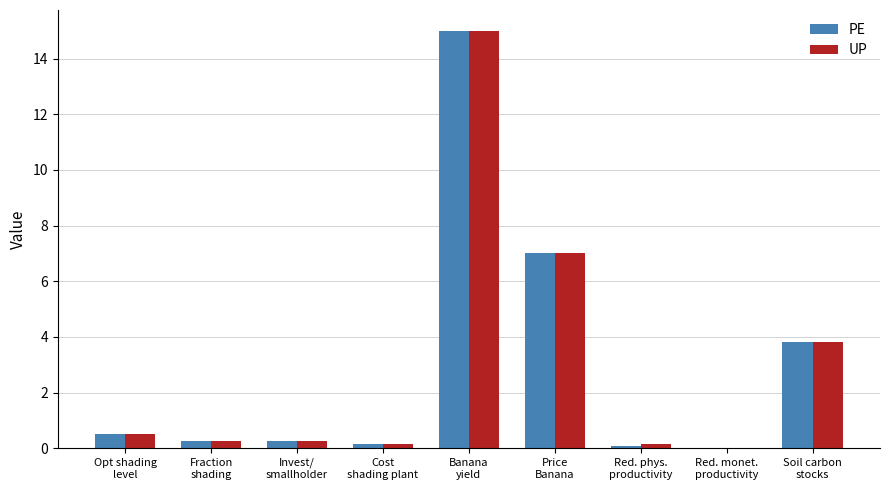

What is the sum of all PE values?

27.1